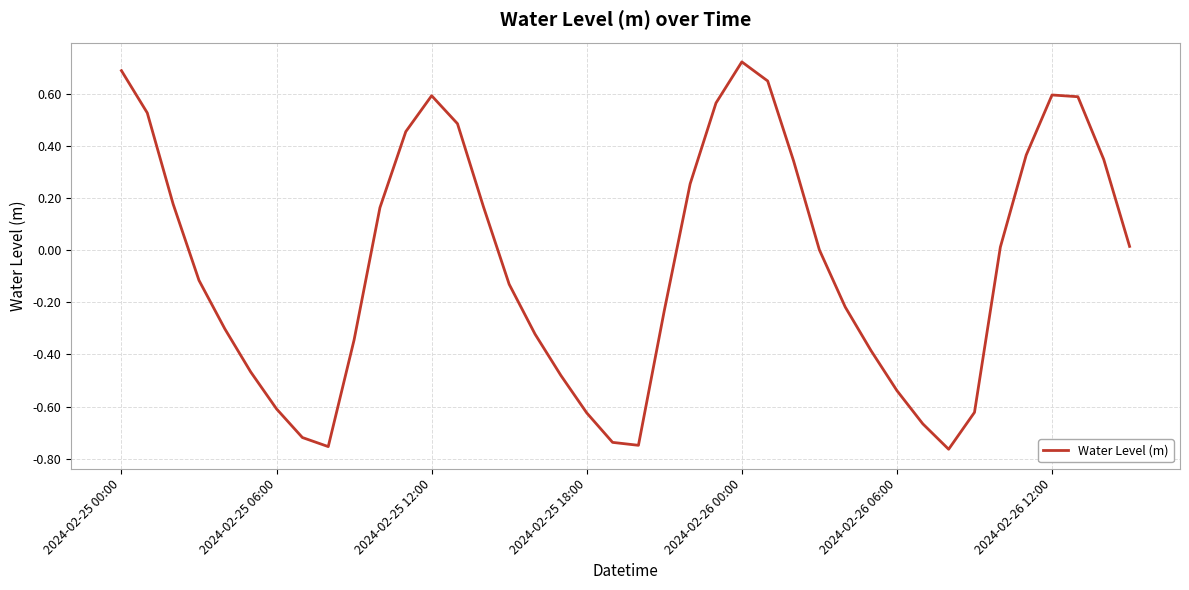

The value at 2024-02-26 00:00 is 0.4. True or false?

False